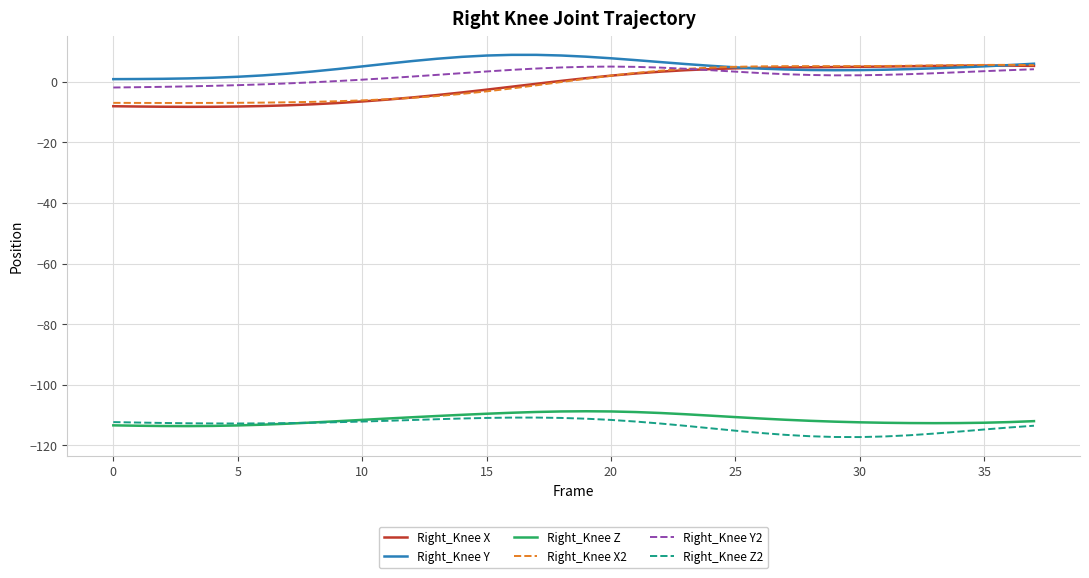

In Right_Knee X, how many points are higher than both neighbors (excluding endpoints)?

1